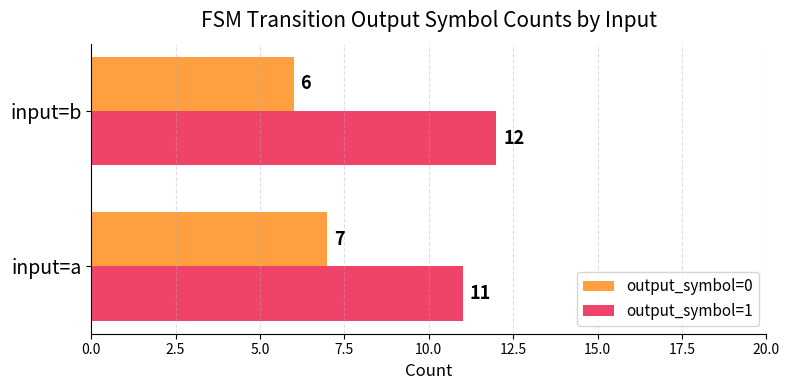

Rank the categories by output_symbol=0 value from highest to lowest.

input=a, input=b